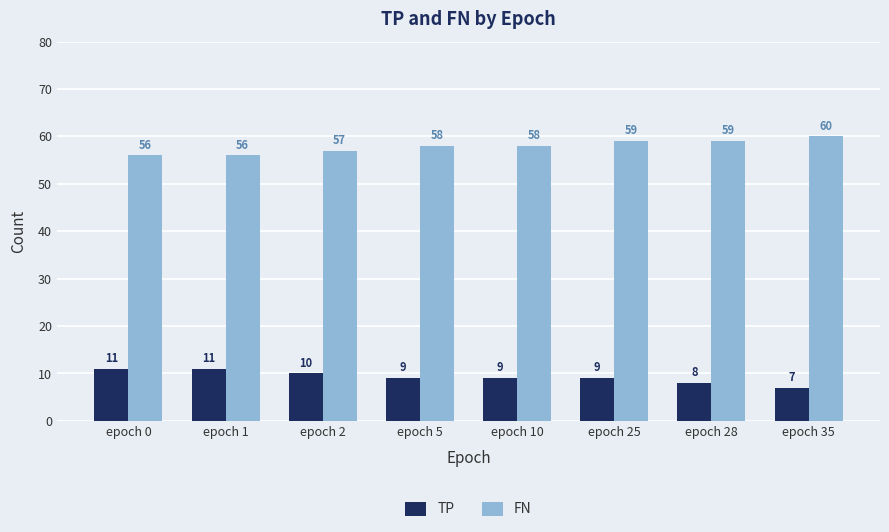

The TP series shows 8 at epoch 28. True or false?

True